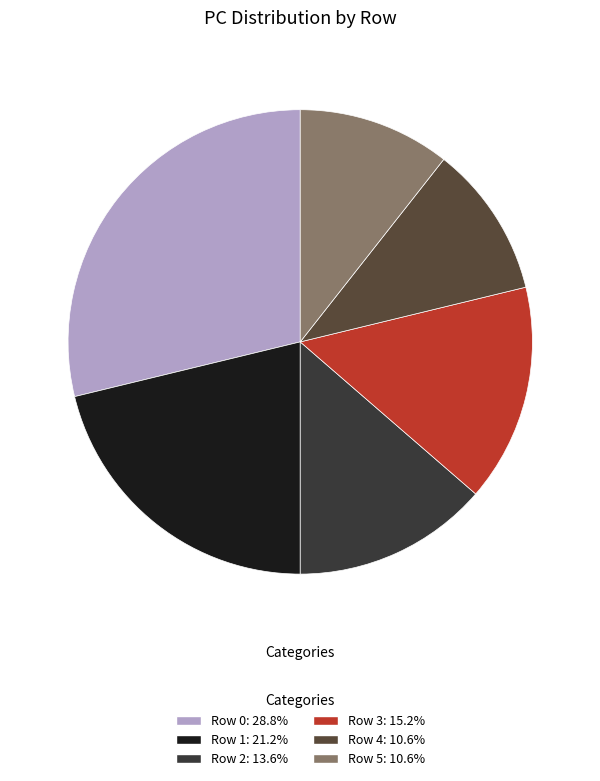

To the nearest percent, what portion does Row 3 represent?

15%